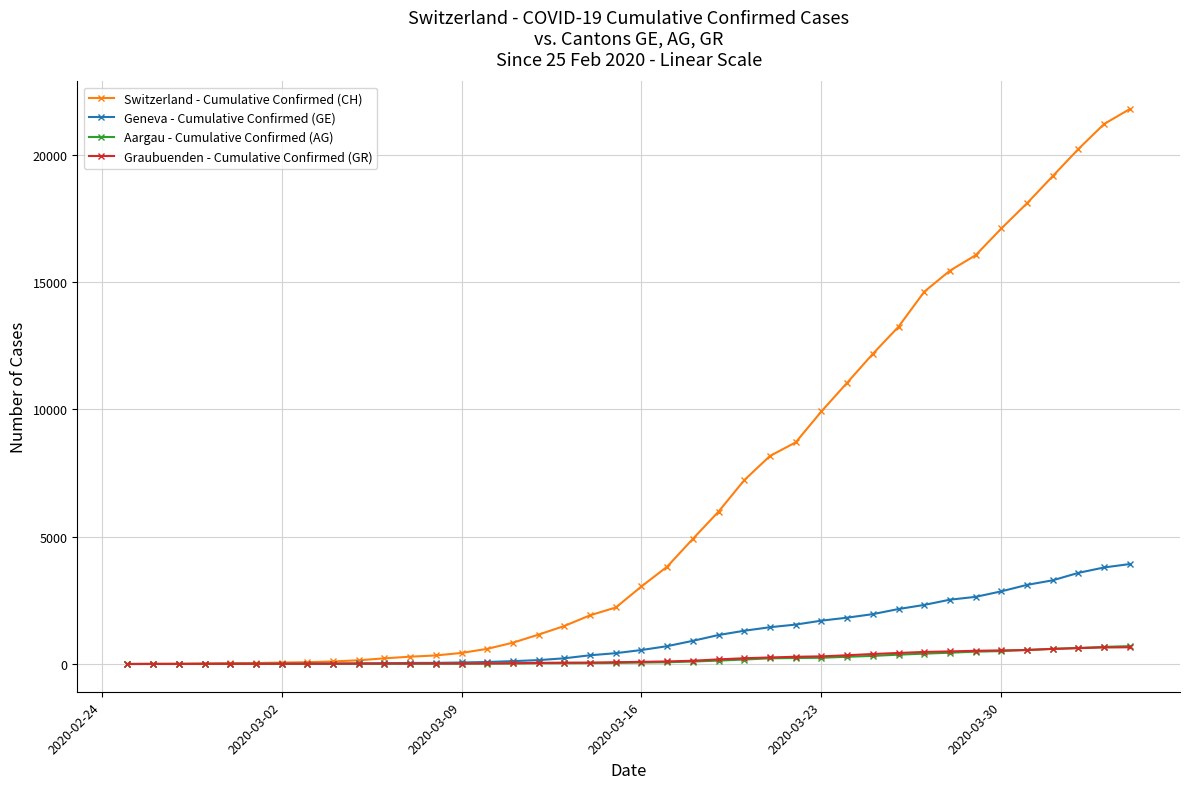

What is the highest value of the Geneva - Cumulative Confirmed (GE) series?

3928